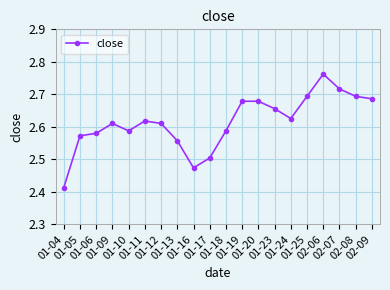

True or false: the data has more than 0 interior local peaks.

True